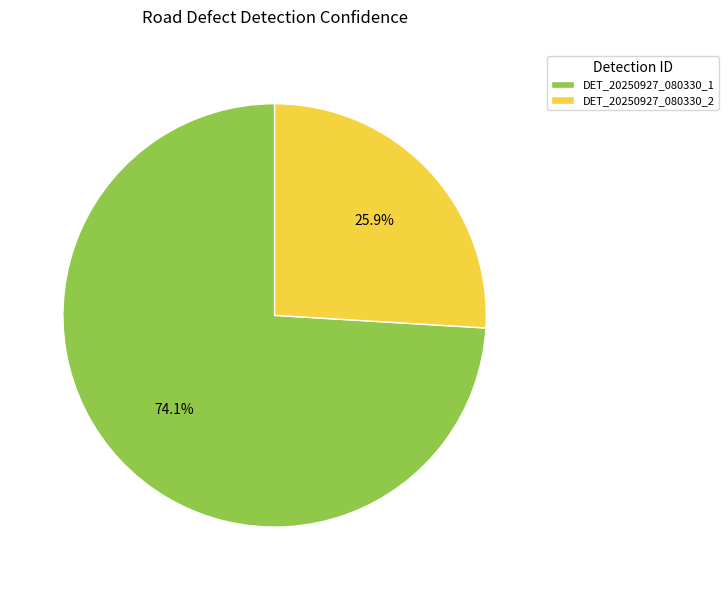

To the nearest percent, what portion does DET_20250927_080330_1 represent?

74%